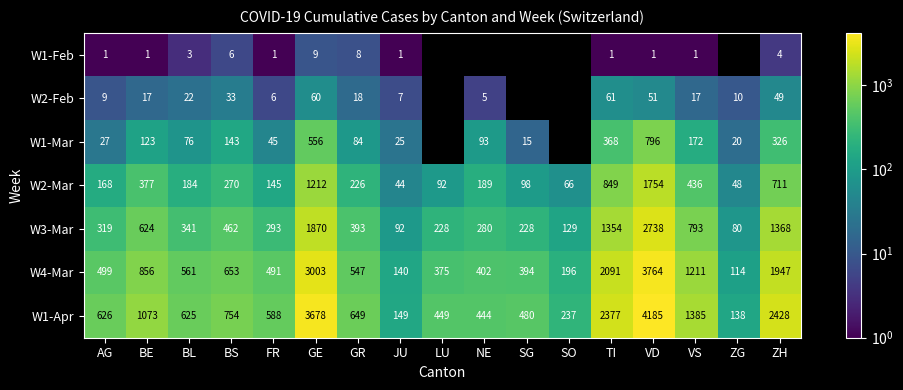

What is the sum of the W1-Mar values at ZG and GR?

104